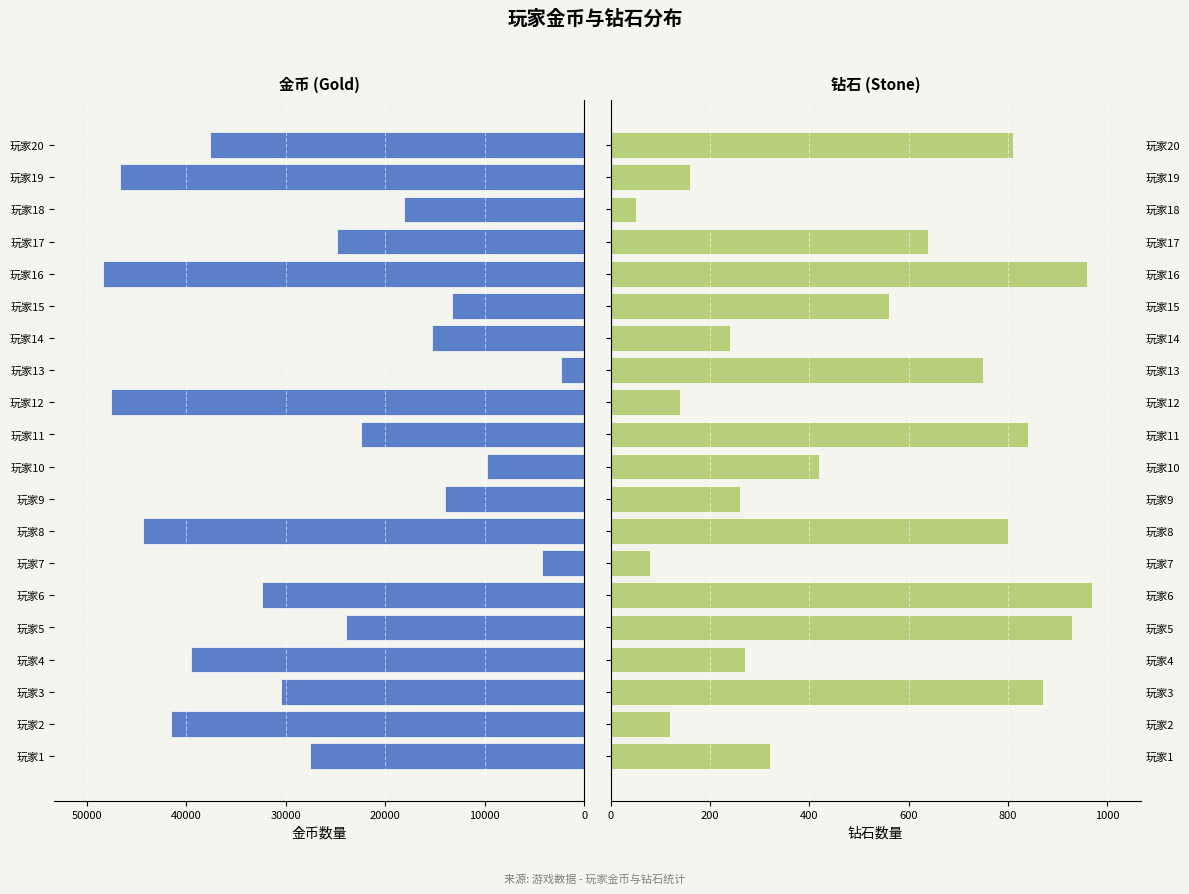

At which category is the sum across all series the highest?

玩家16